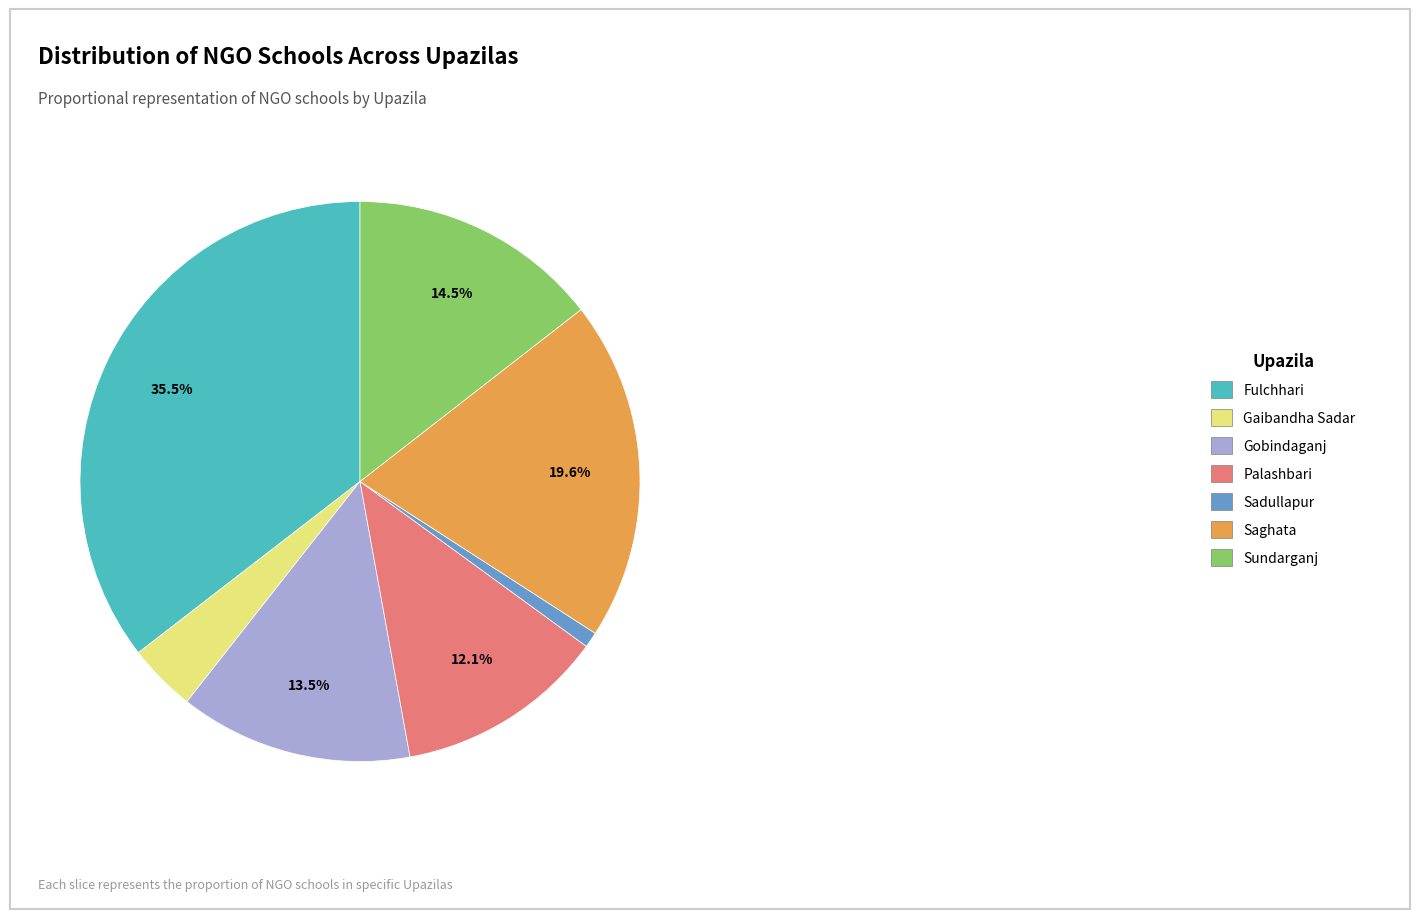

Does Fulchhari account for over 50% of the chart?

No